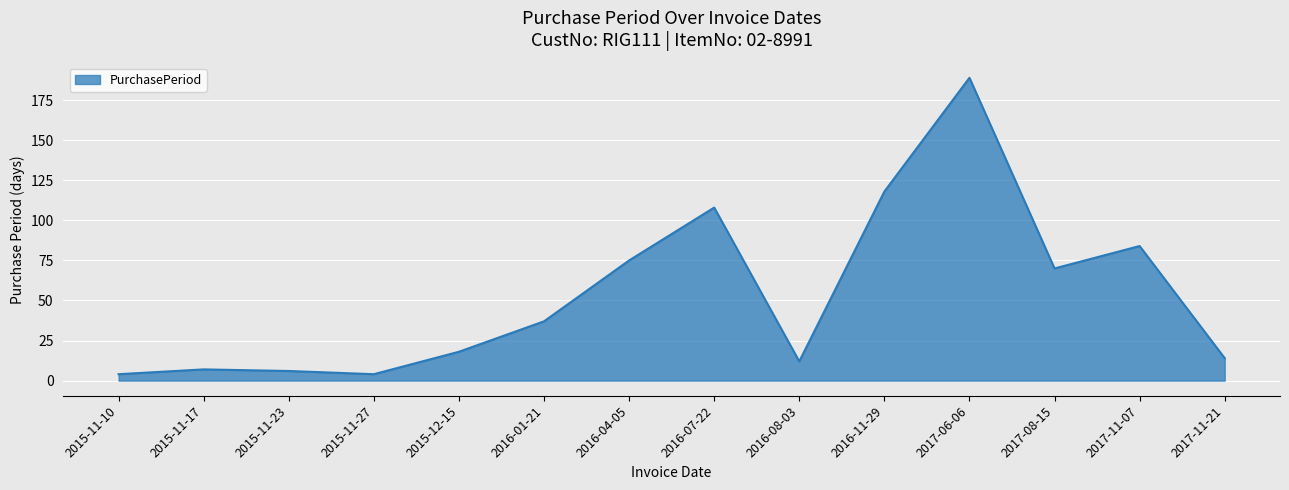

True or false: the data shows 165 at 2016-11-29.

False